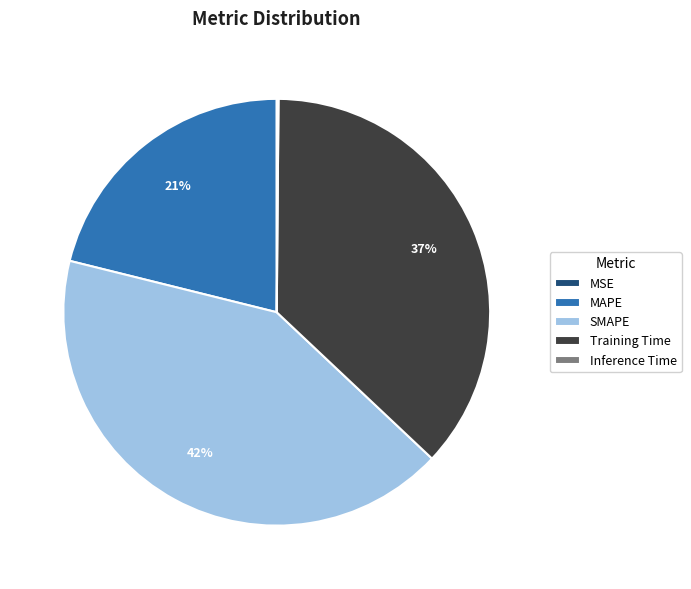

What is the largest slice in the pie chart?

SMAPE